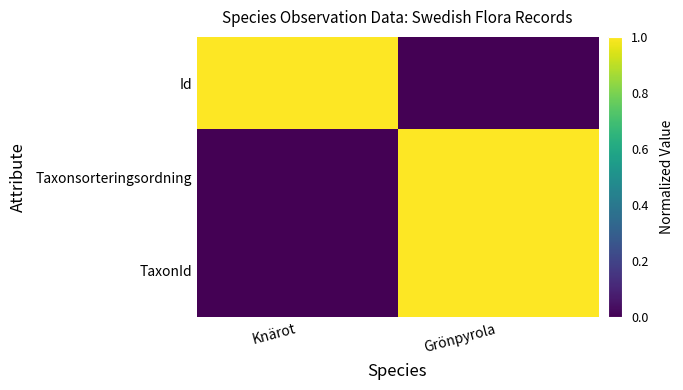

At which category is the sum across all series the highest?

Grönpyrola